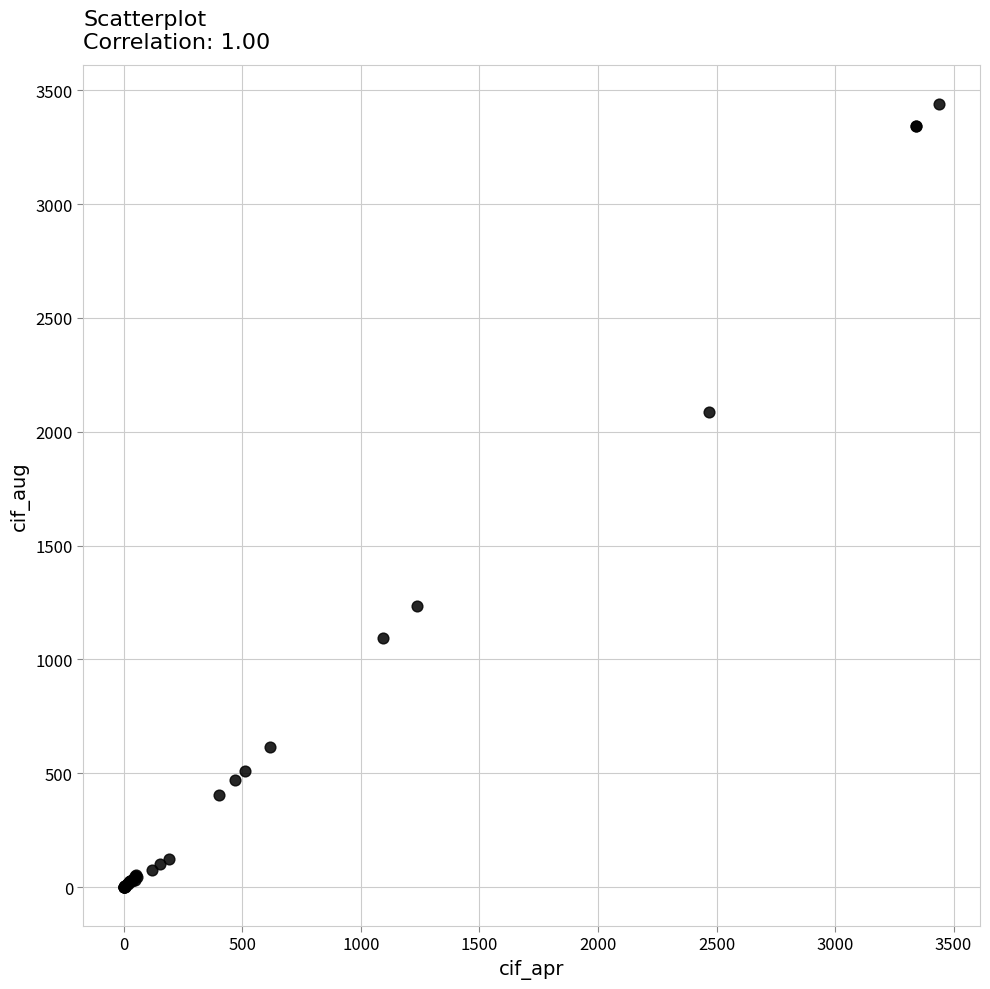

What Y value in the scatter plot is closest to 1720?

2089.2